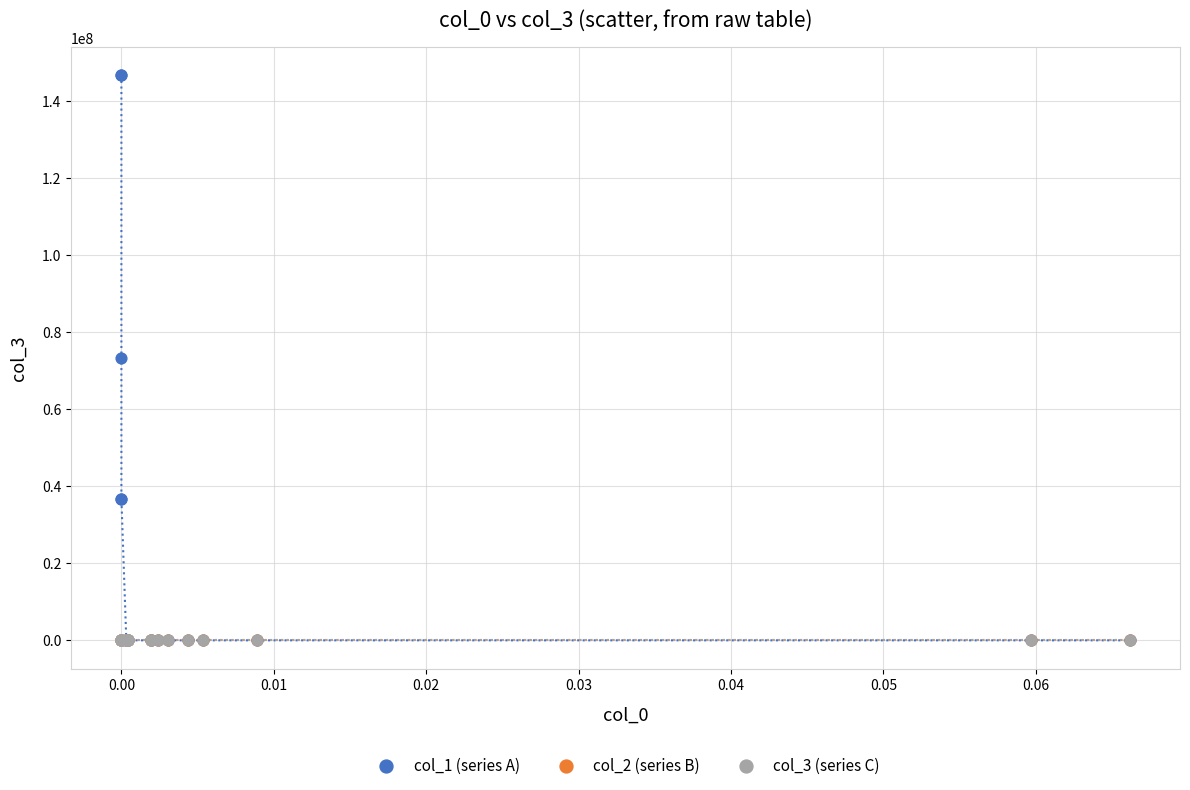

Which series contains the highest Y value?

col_1 (series A)